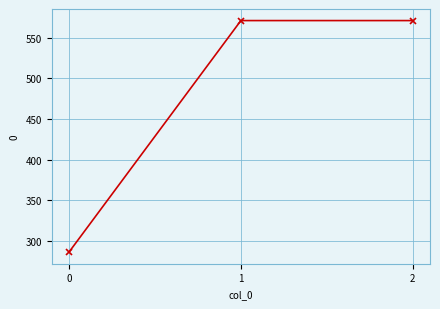

Reading left to right, extract all data points from this chart.

0=285.7	1=571.4	2=571.4